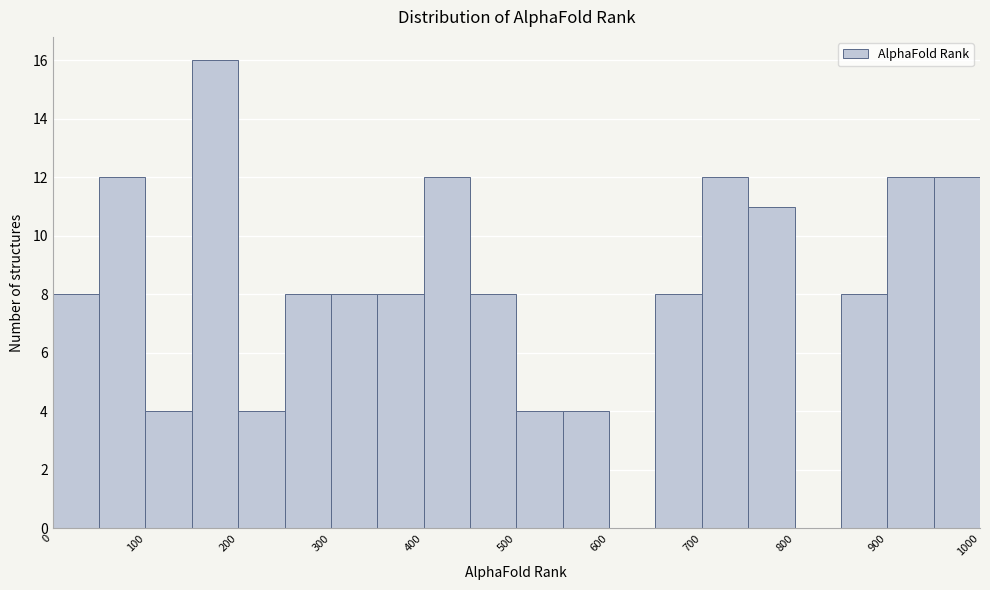

Which range on the x-axis has the tallest bar?

150 to 200